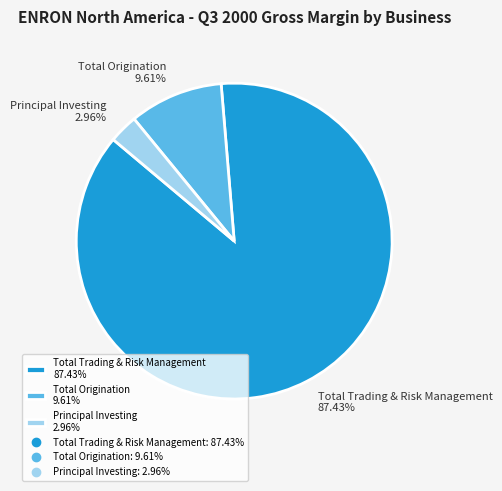

To the nearest percent, what is the difference between the largest and smallest slice percentages?

84%